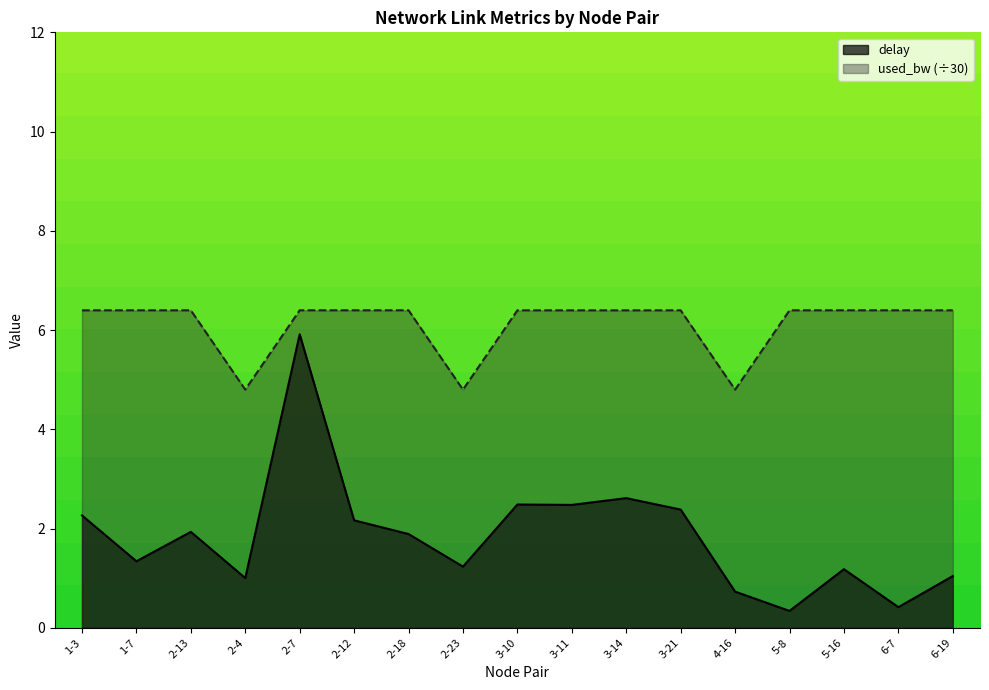

At which label is delay closest to 3?

3-14